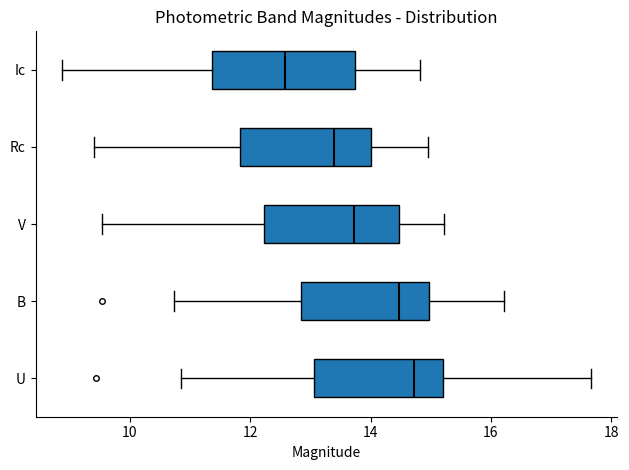

Reading bottom to top, transcribe this box plot: for each box, give where its median line is, the range the box spans, and where its two whiskers end, as read against the x-axis. The values are not printed on the chart, so give them approximately, as read against the axis.

U: median 14.8, box 13.0 to 15.2, whiskers 10.8 to 17.6
B: median 14.4, box 12.8 to 15.0, whiskers 10.8 to 16.2
V: median 13.8, box 12.2 to 14.4, whiskers 9.6 to 15.2
Rc: median 13.4, box 11.8 to 14.0, whiskers 9.4 to 15.0
Ic: median 12.6, box 11.4 to 13.8, whiskers 8.8 to 14.8